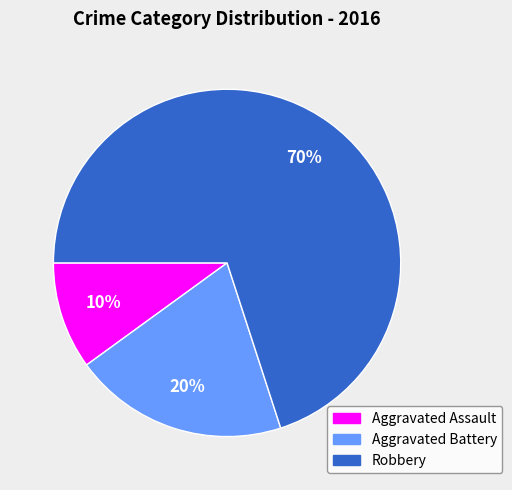

Is there any slice that represents more than half of the pie?

Yes